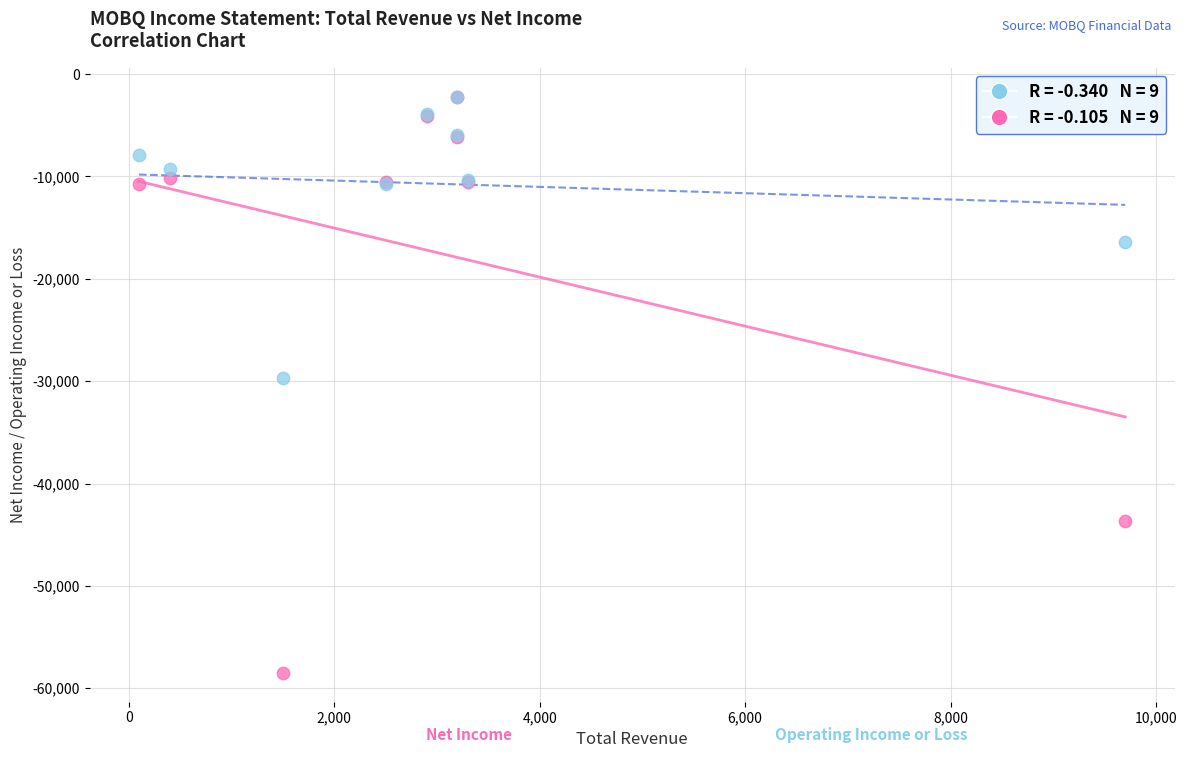

Across all series, what Y value is closest to -30350?

-29700